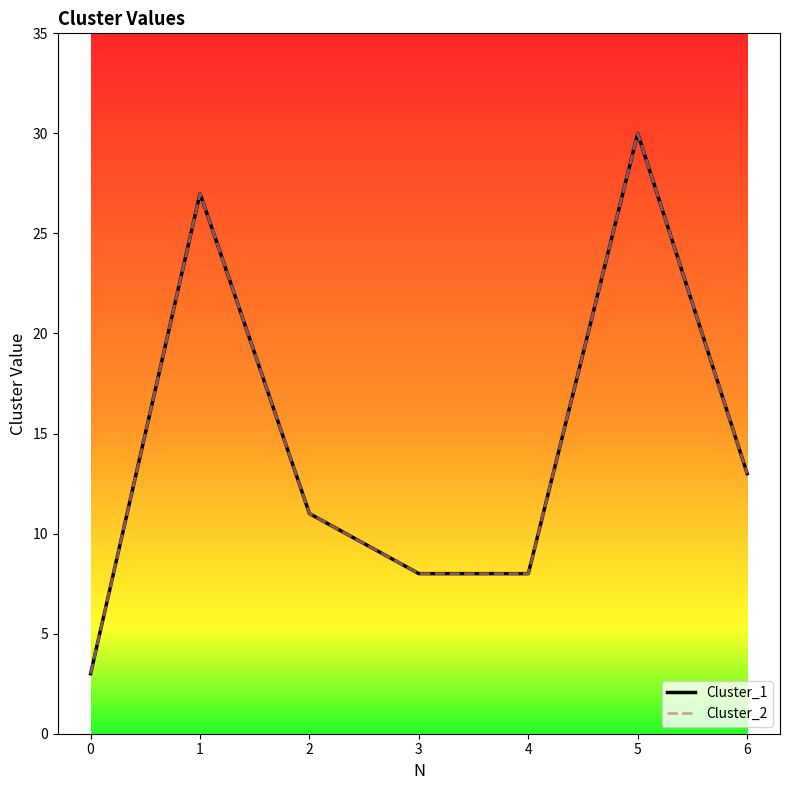

The value of Cluster_2 at 3 is 8. True or false?

True